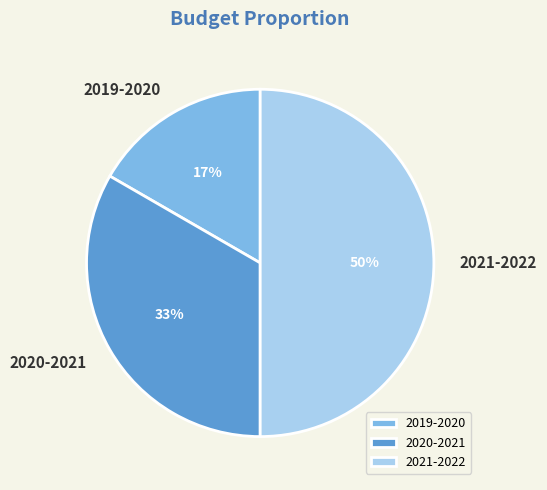

Which category has the biggest portion of the pie?

2021-2022